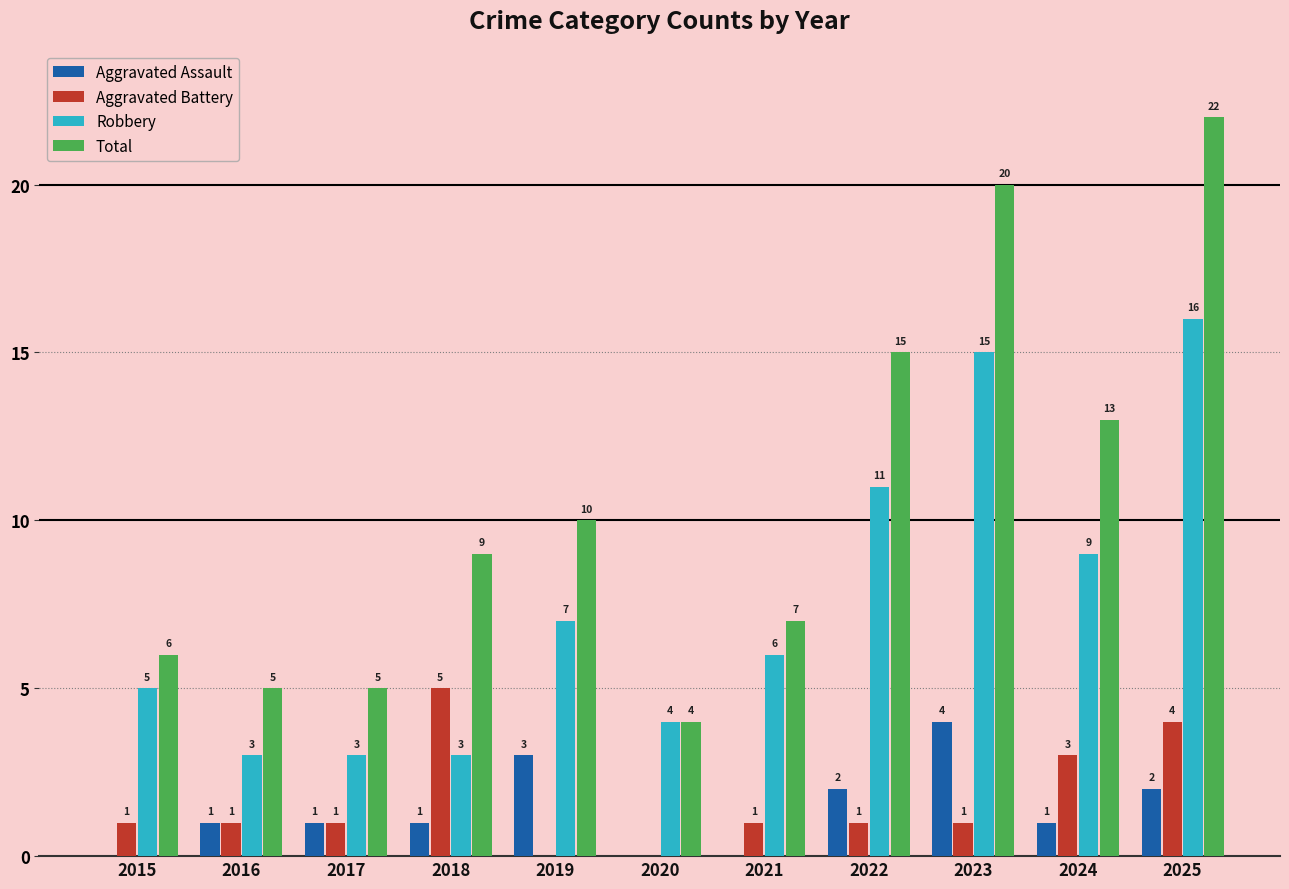

Are the bars horizontal?

No